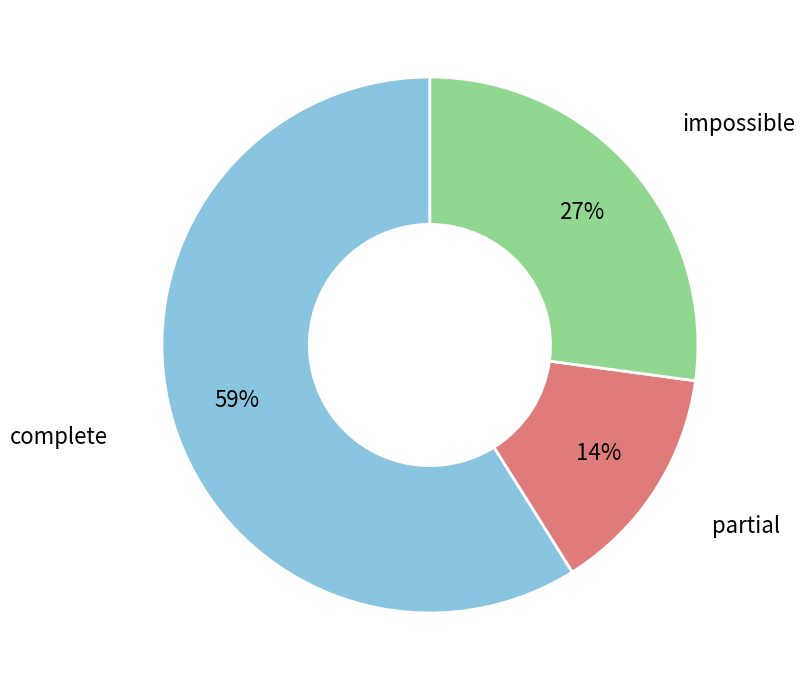

True or false: partial accounts for 14% of the total.

True